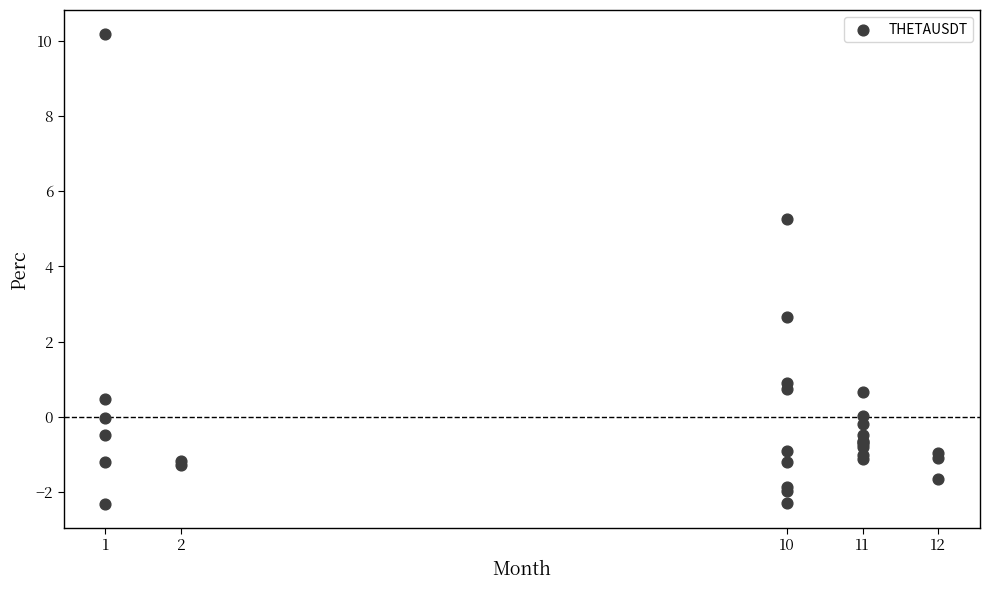

What Y value in the scatter plot is closest to 3?

2.7